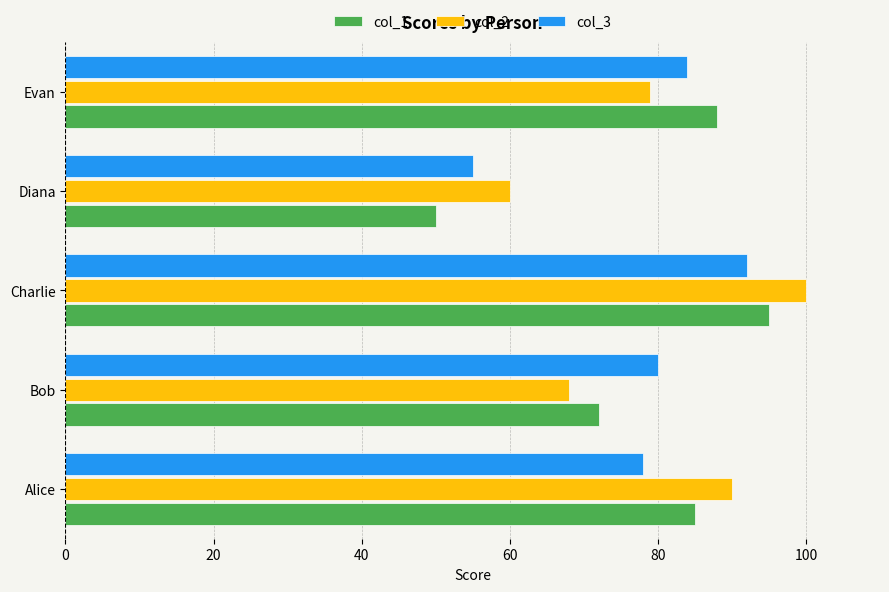

Between Alice and Bob, which series saw the biggest shift?

col_2